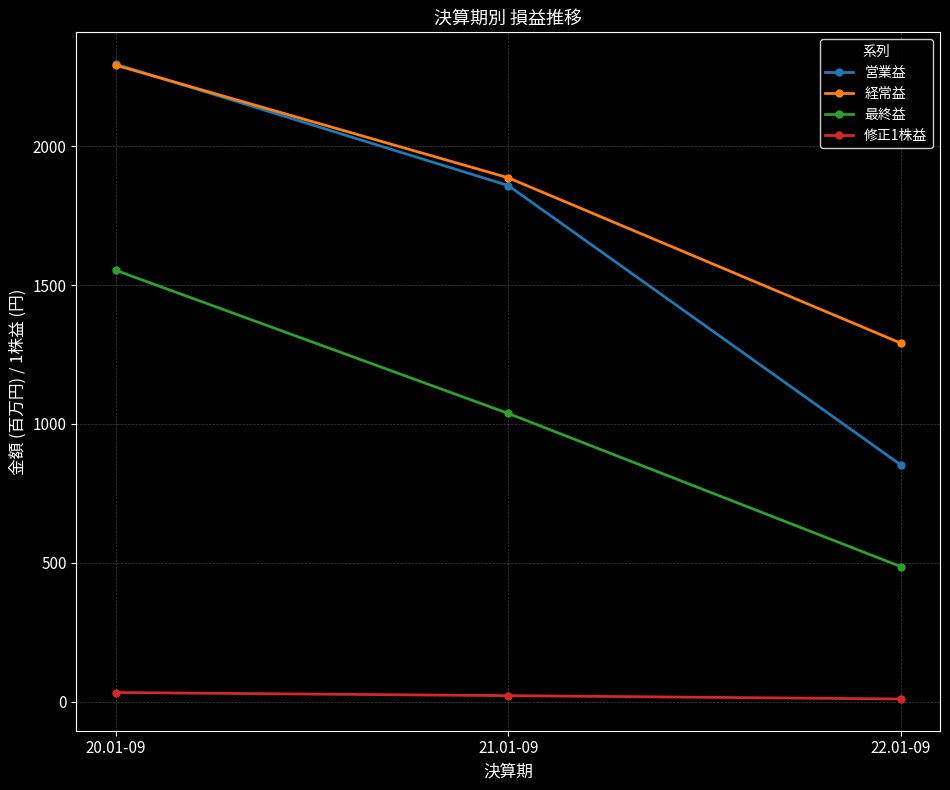

How many distinct data groups are displayed?

4